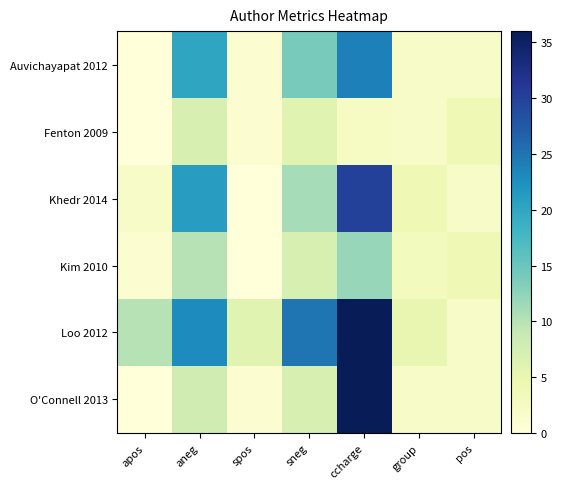

Which has a higher value, group or spos?

group